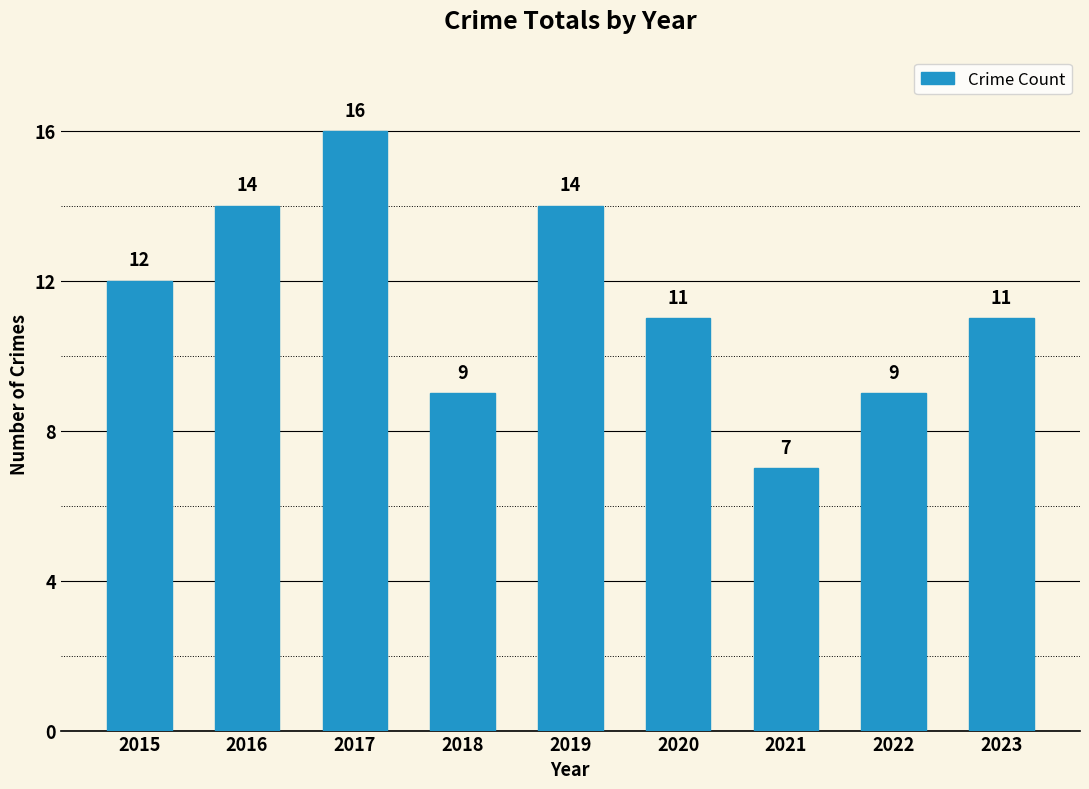

Reading right to left, extract all data points from this chart.

11	9	7	11	14	9	16	14	12